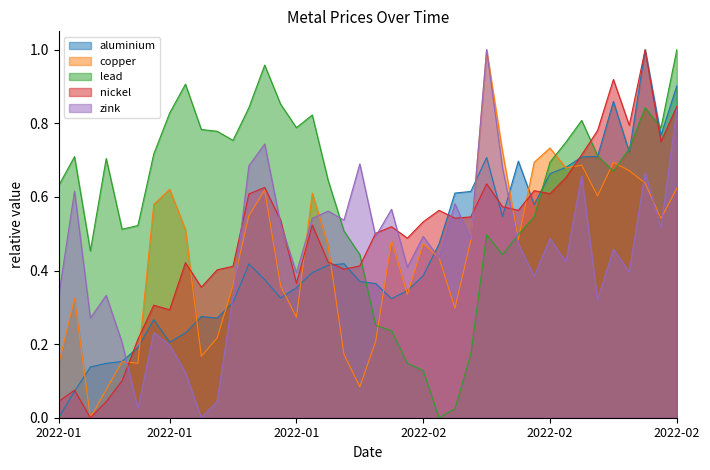

At how many categories does at least one series exceed 0?

40